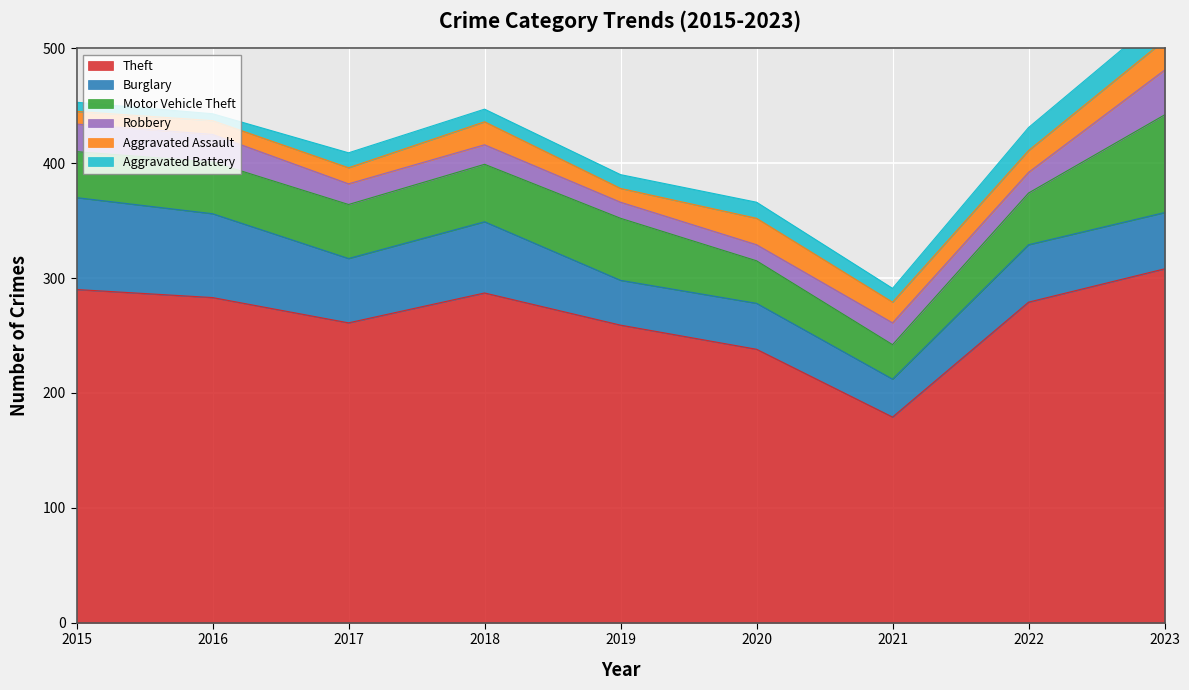

Rank the categories by Theft value from lowest to highest.

2021, 2020, 2019, 2017, 2022, 2016, 2018, 2015, 2023